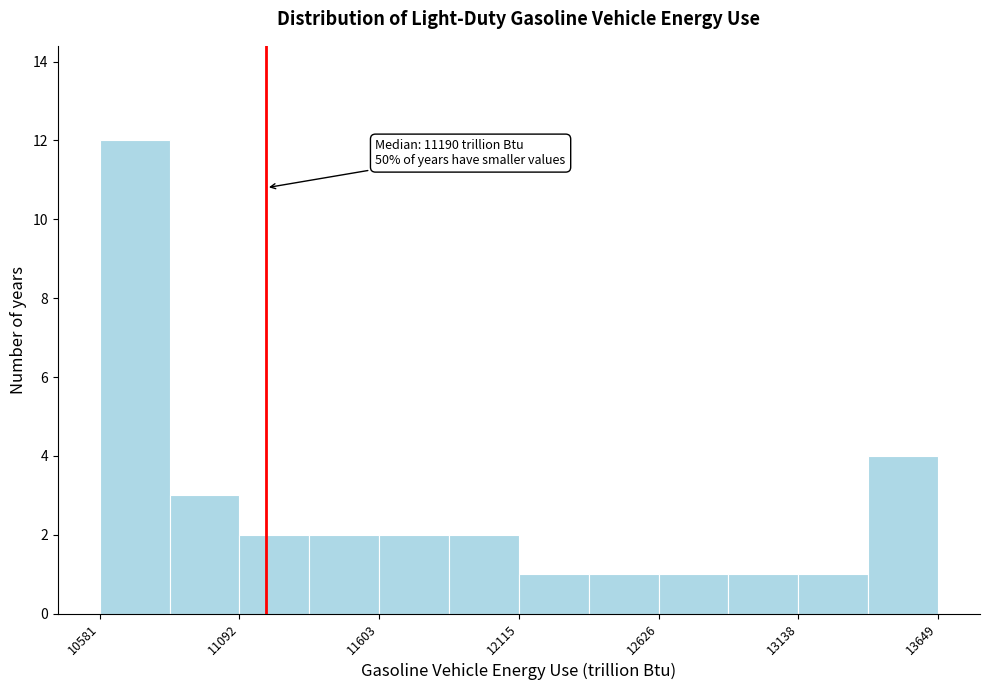

Around what value on the x-axis is the tallest bar? Give the approximate position of its centre, as read against the axis.

10700